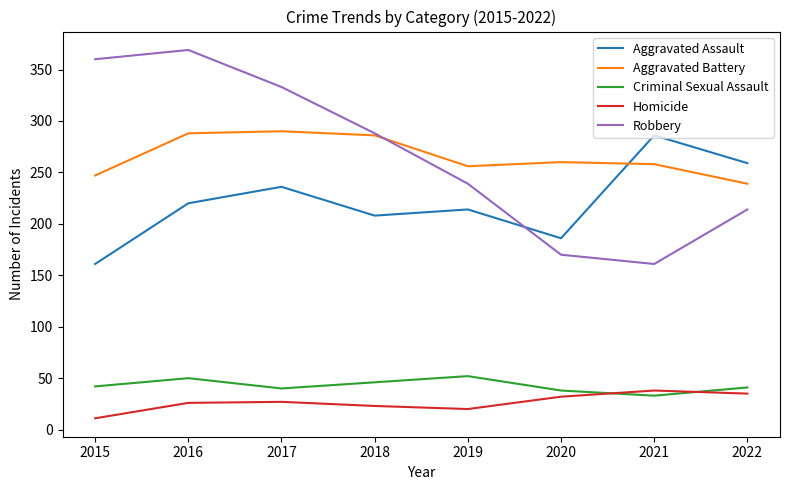

Which series changed the most between 2017 and 2022?

Robbery